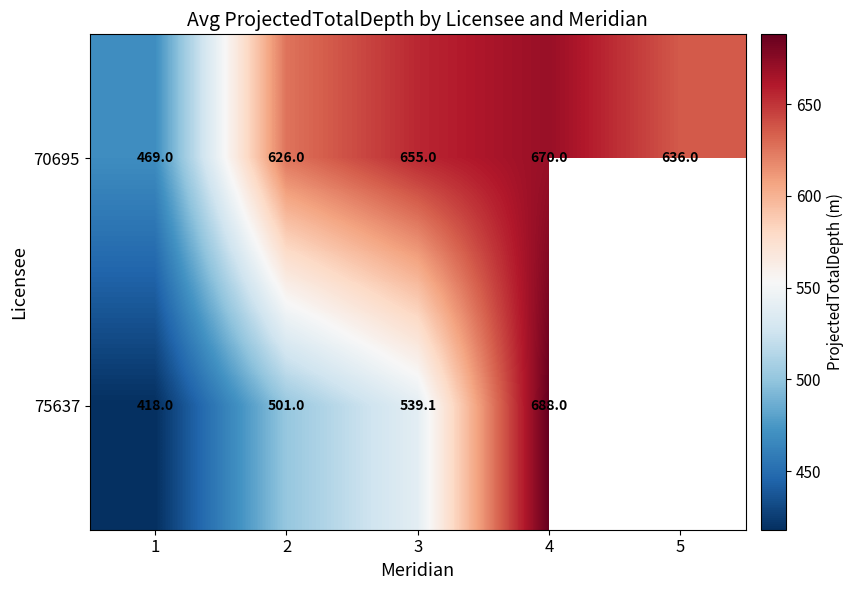

At which category is the sum across all series the highest?

4